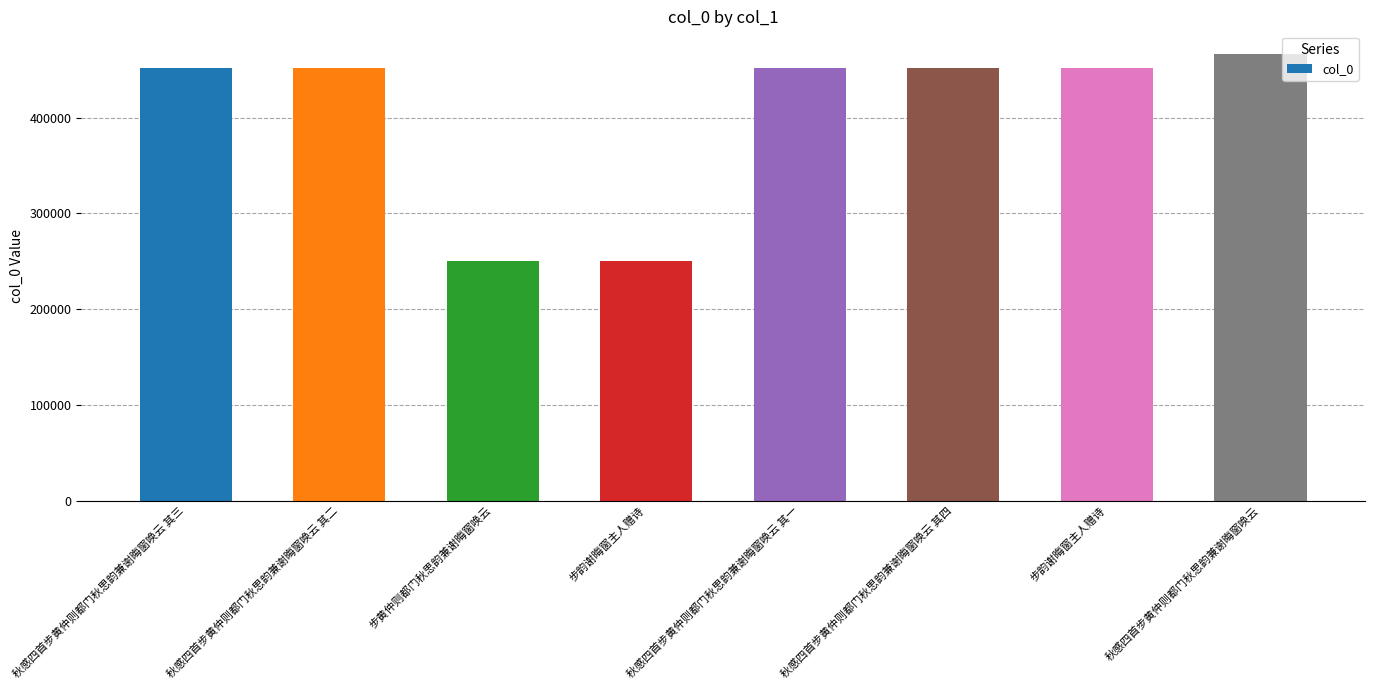

How many values are below 452022?

4